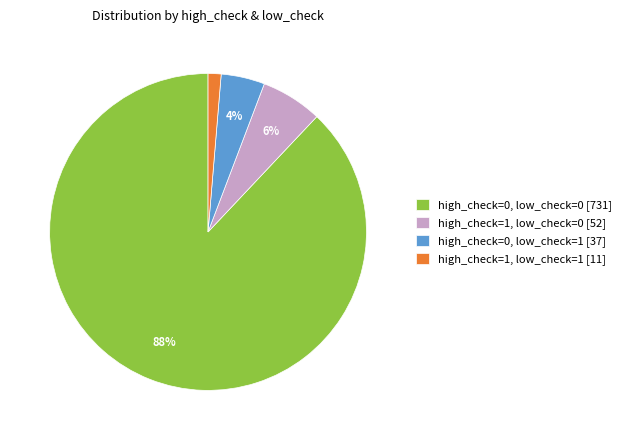

How many segments does this pie chart have?

4